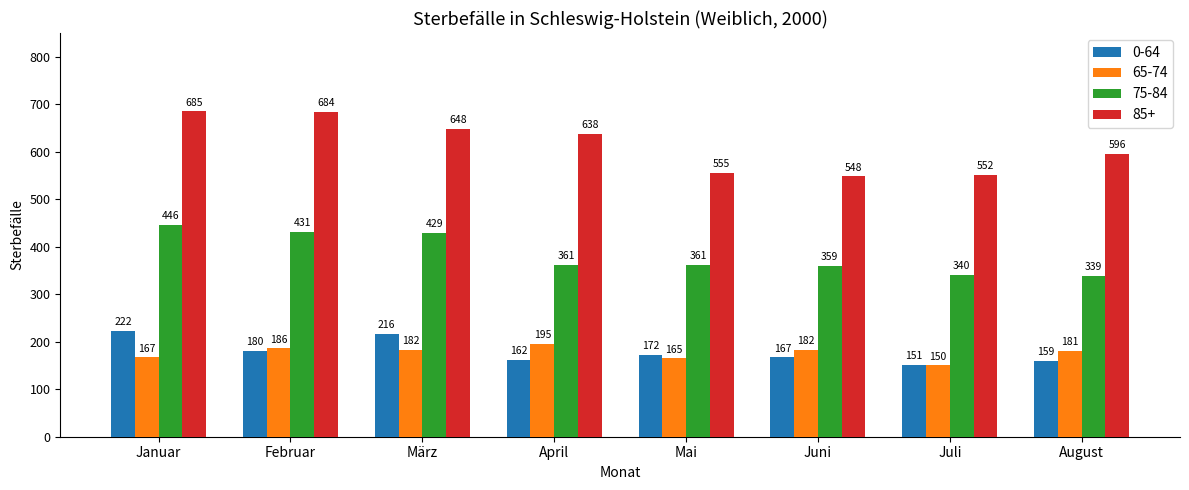

What is the maximum value shown in the chart?

685